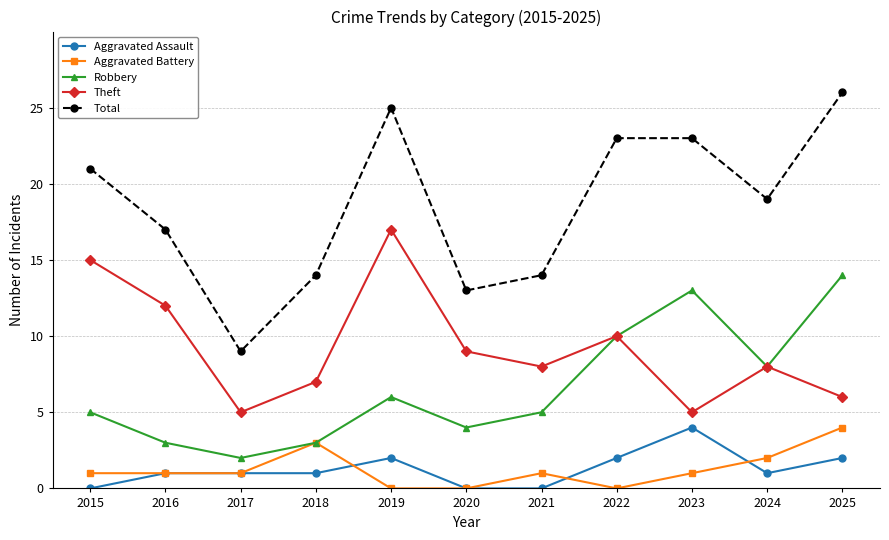

True or false: Total and Theft intersect in this chart.

False